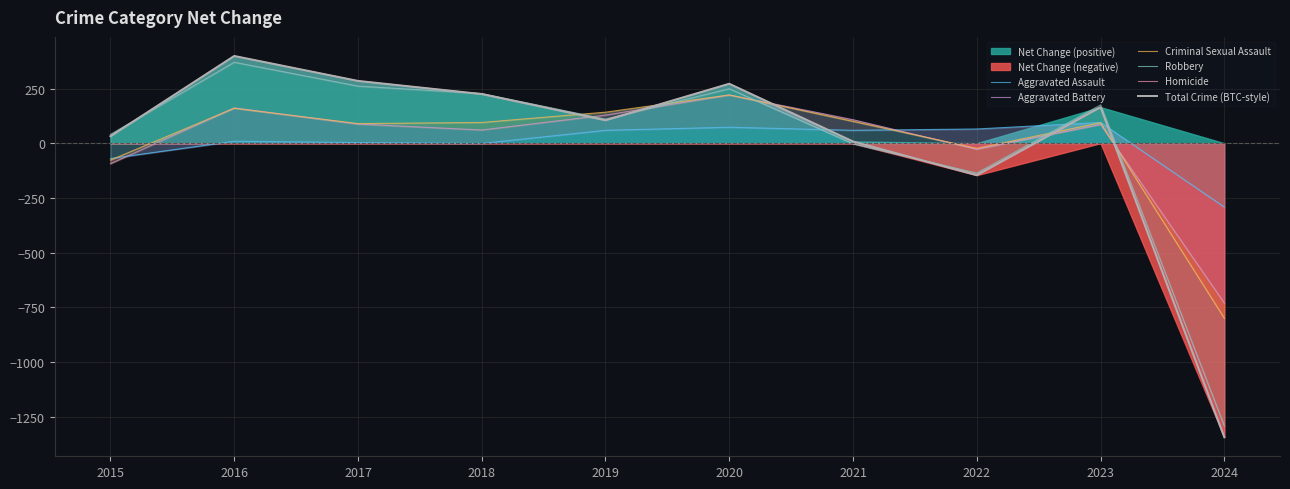

Where does the Total Crime (BTC-style) series first go above 164?

2016